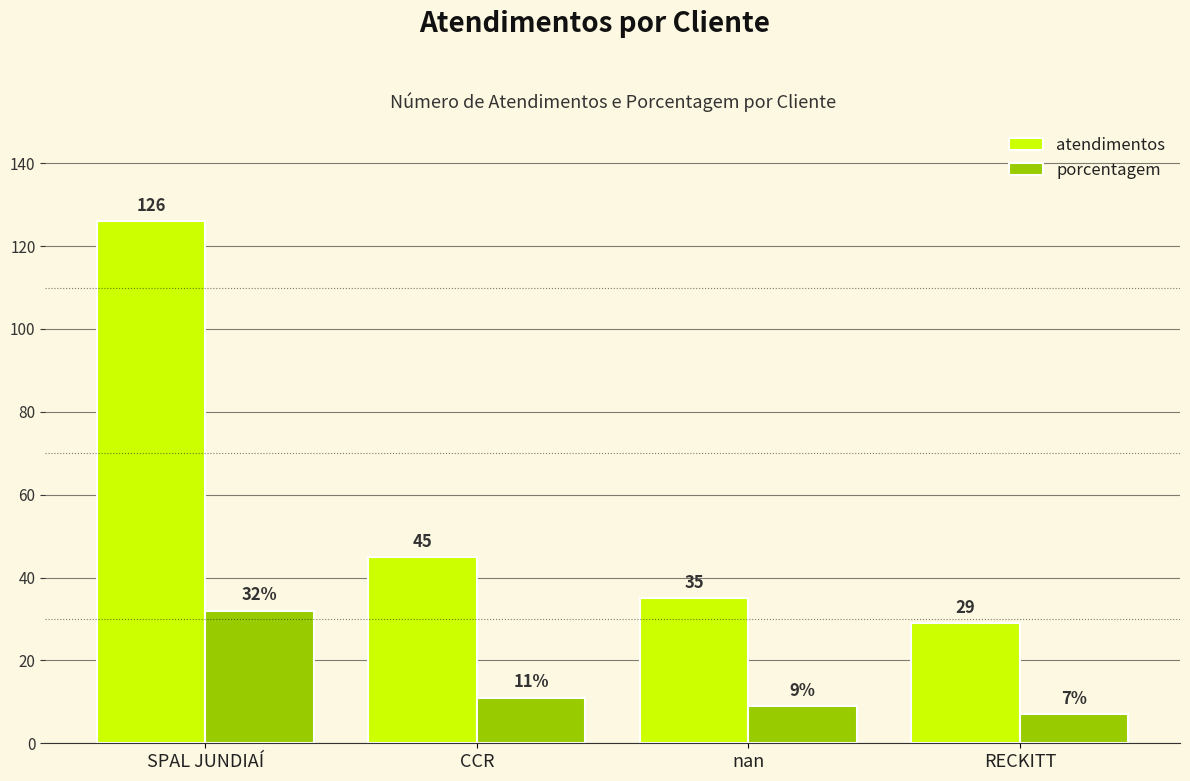

Between nan and RECKITT, which series saw the biggest shift?

atendimentos